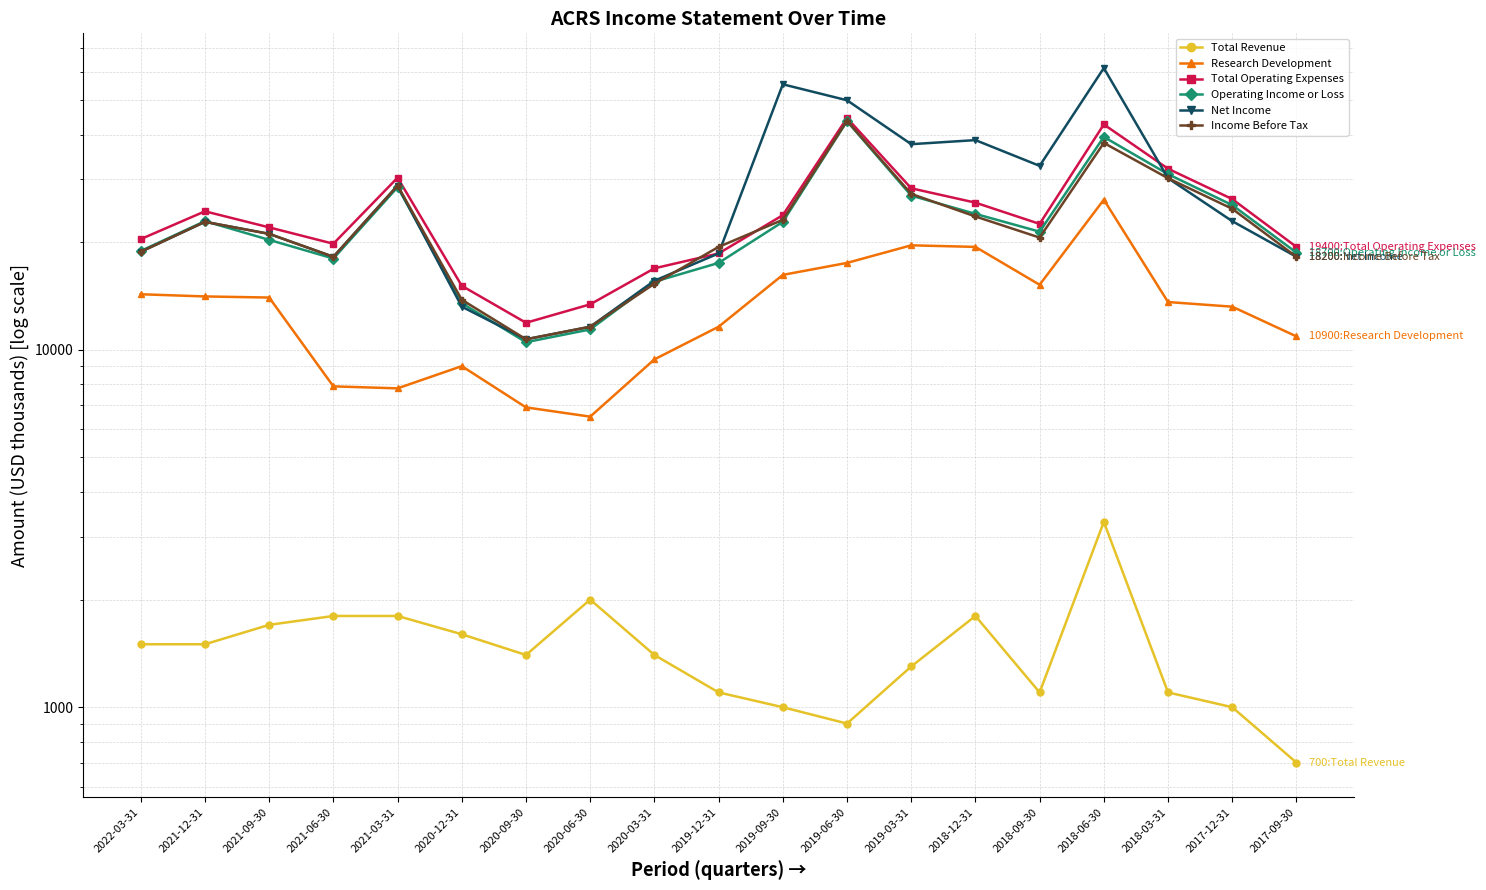

Reading right to left, extract all data points from this chart.

Total Revenue: 700	1000	1100	3300	1100	1800	1300	900	1000	1100	1400	2000	1400	1600	1800	1800	1700	1500	1500
Research Development: 10900	13200	13600	26300	15200	19400	19600	17500	16200	11600	9400	6500	6900	9000	7800	7900	14000	14100	14300
Total Operating Expenses: 19400	26400	32100	42700	22500	25800	28300	44500	23800	18600	16900	13400	11900	15100	30300	19800	22000	24400	20400
Operating Income or Loss: 18700	25400	31000	39400	21400	24000	27000	43600	22800	17500	15500	11400	10500	13500	28500	18000	20300	22900	18900
Net Income: 18200	22900	30200	61400	32700	38600	37600	49900	55300	18600	15600	11600	10700	13200	28800	18200	21100	22800	18800
Income Before Tax: 18200	24800	30200	37900	20600	23600	27300	43700	23100	19400	15300	11600	10700	13800	28800	18200	21100	22800	18800